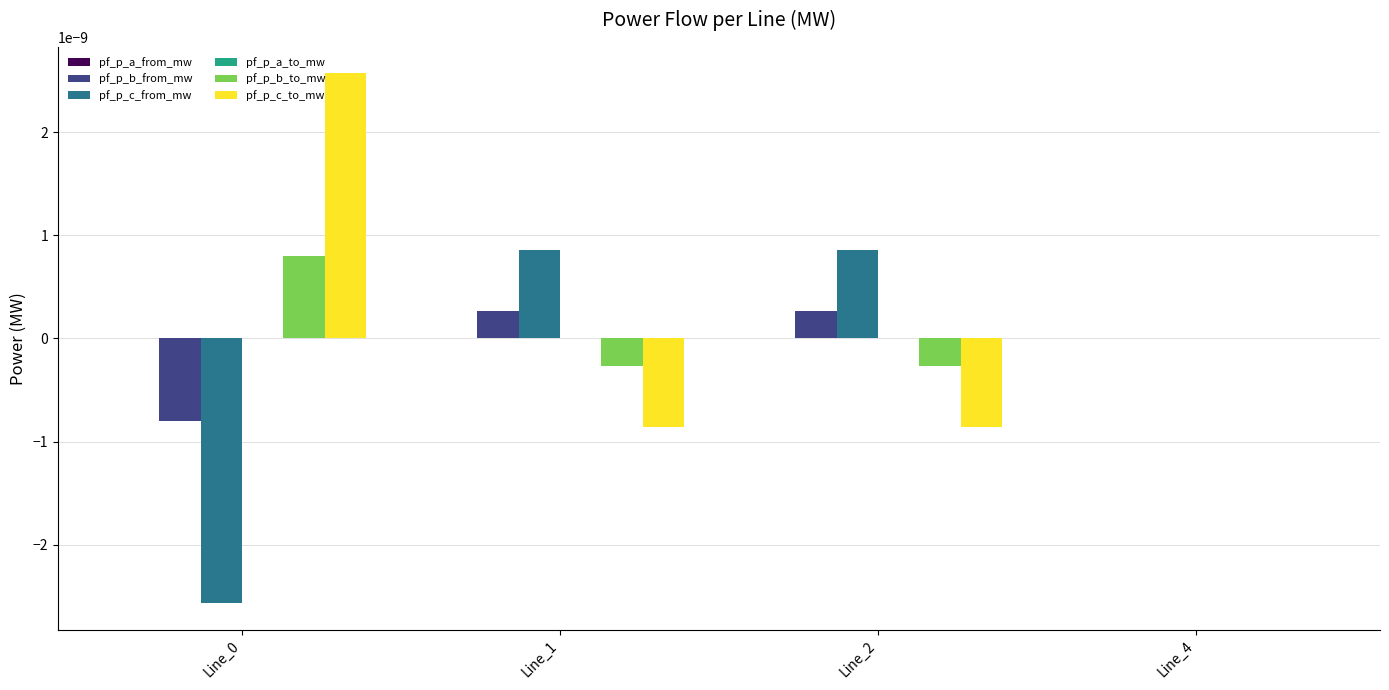

True or false: pf_p_c_from_mw has a value of 0.0 at Line_2.

True